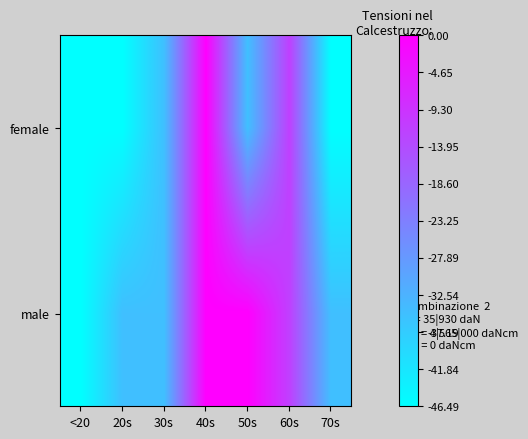

What is the spread (max minus min) of values at 20s?

11.6